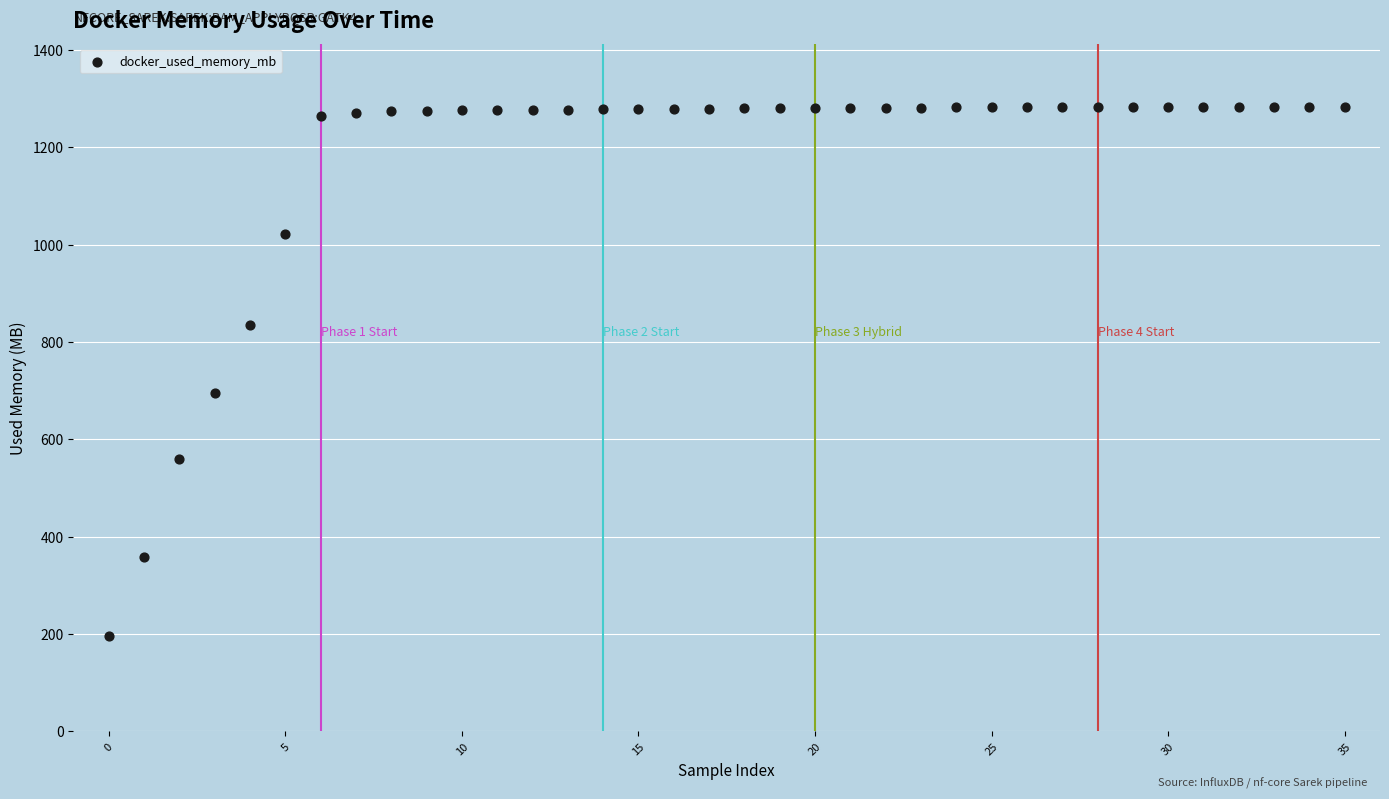

What is the range of Y values (max minus min)?

1086.6